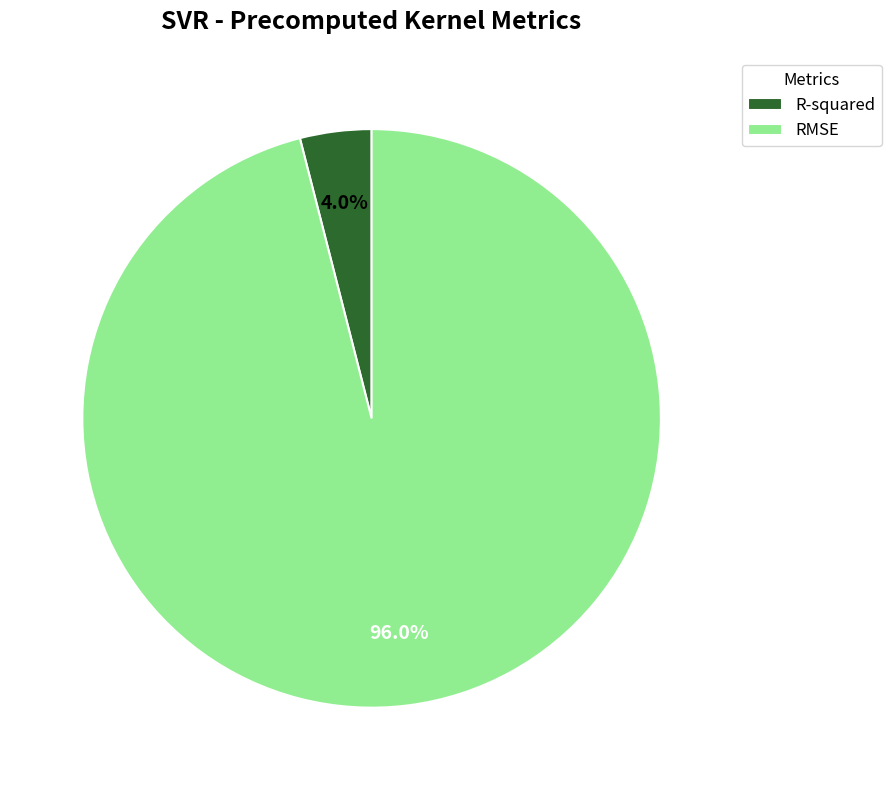

Count the number of slices in the pie.

2